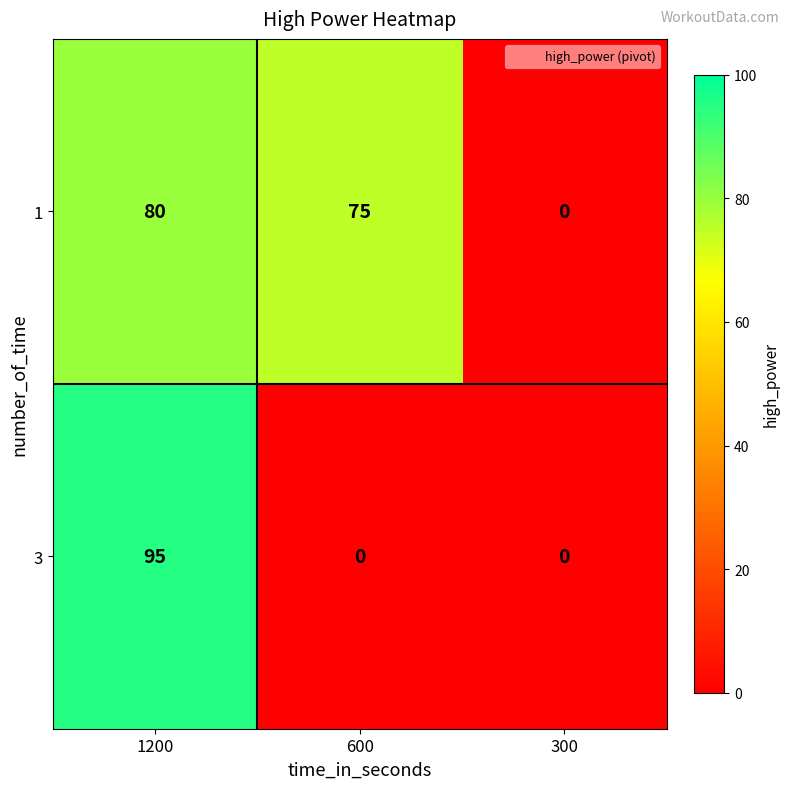

Is the value of 3 at 1200 greater than the value of 1 at 600?

Yes